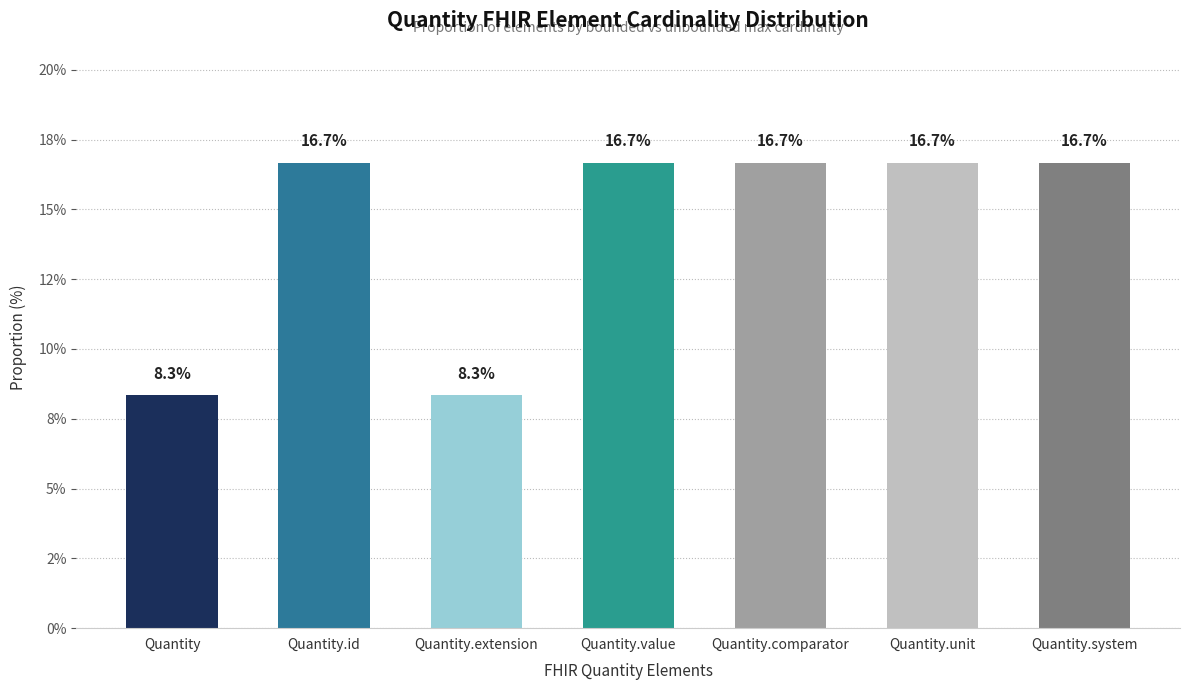

Are the bars horizontal?

No